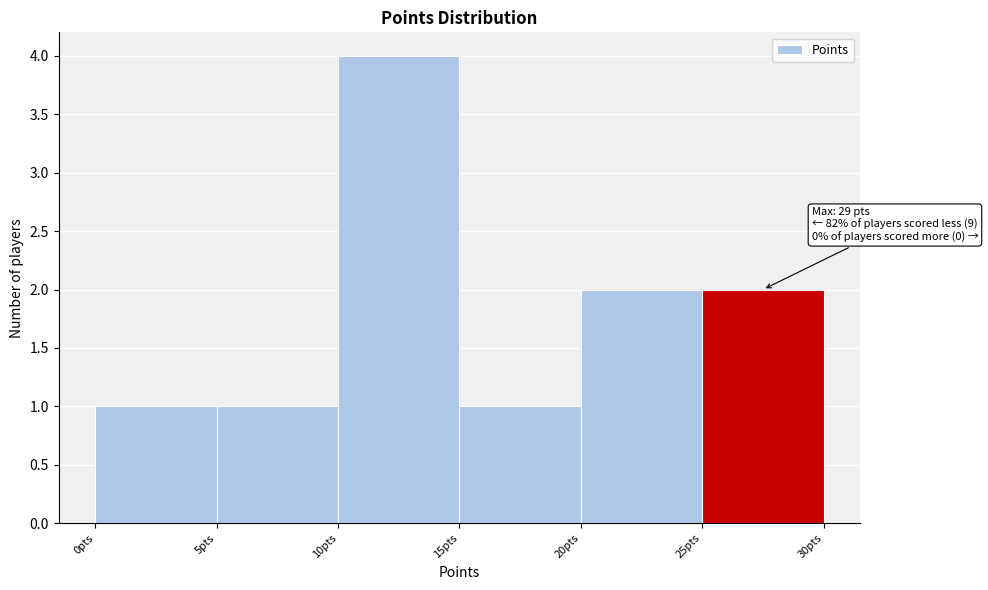

Which range on the x-axis has the tallest bar?

10 to 15